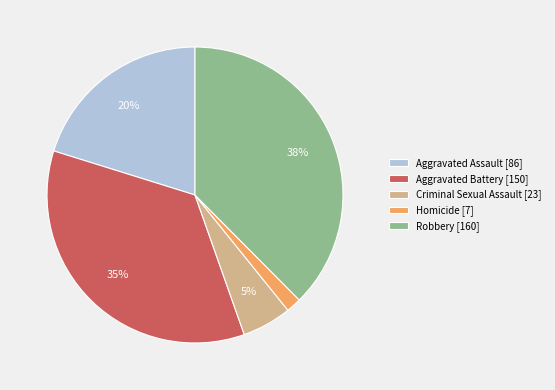

How many segments does this pie chart have?

5